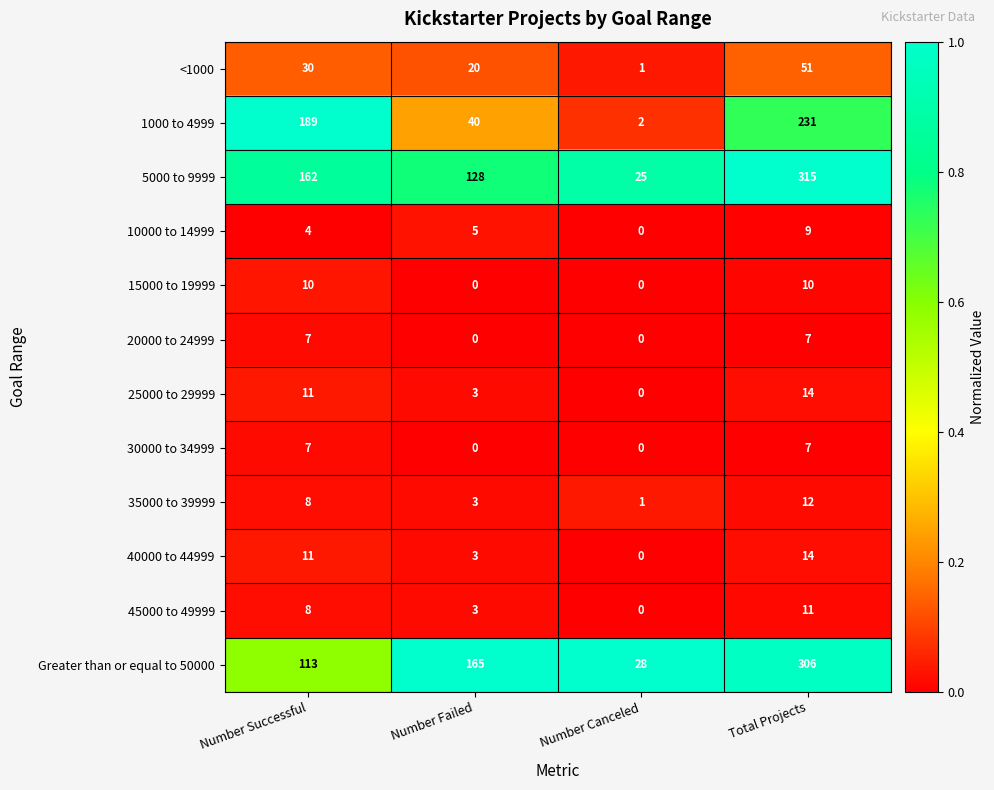

Is the value of 10000 to 14999 at Number Successful greater than the value of <1000 at Number Canceled?

Yes